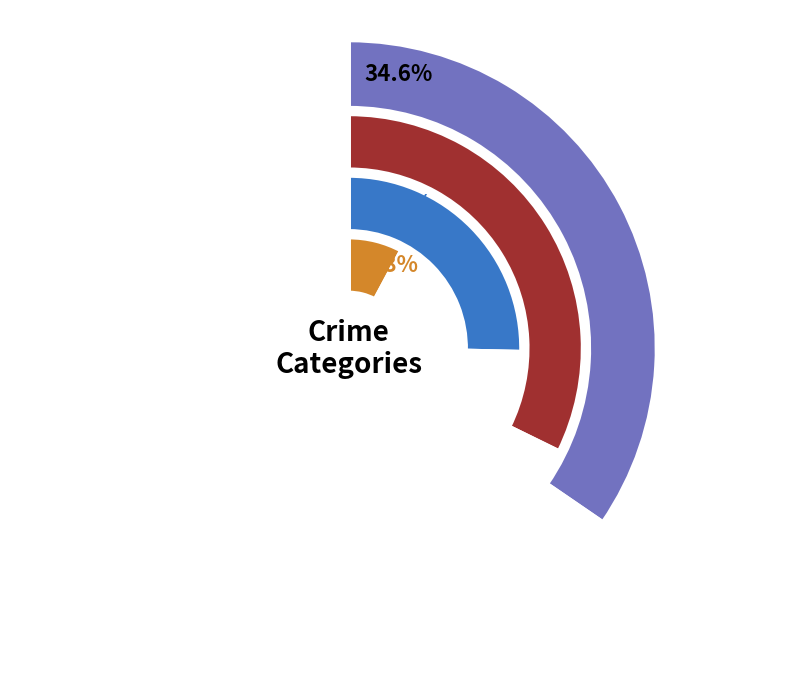

Which series has the widest spread of values?

Robbery